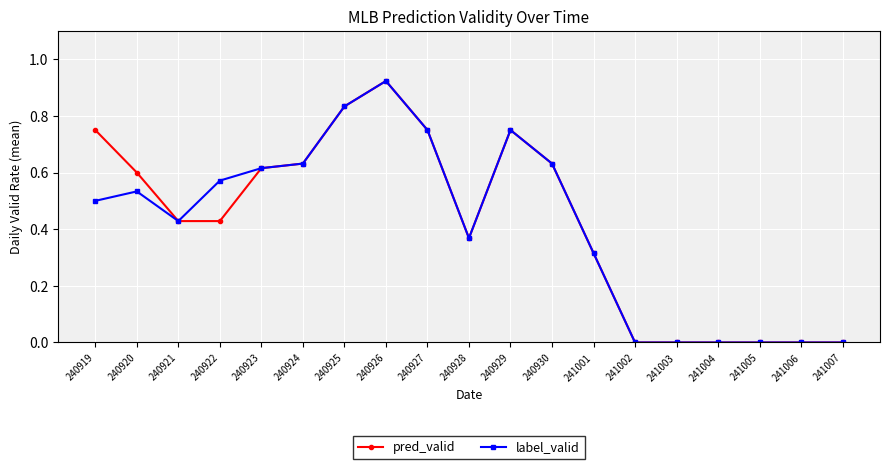

At which category is the sum across all series the highest?

240926